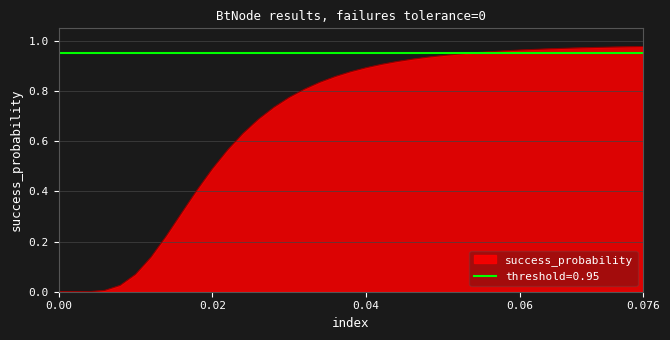

Does the chart have visible grid lines?

Yes